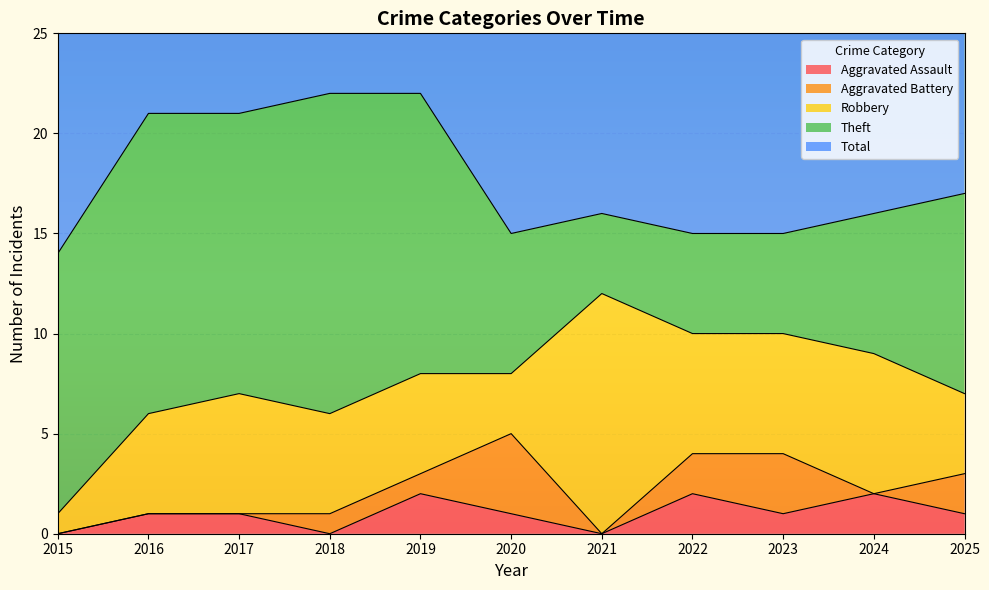

Reading left to right, transcribe all the data shown in this chart.

Aggravated Assault: 2015=0	2016=1	2017=1	2018=0	2019=2	2020=1	2021=0	2022=2	2023=1	2024=2	2025=1
Aggravated Battery: 2015=0	2016=0	2017=0	2018=1	2019=1	2020=4	2021=0	2022=2	2023=3	2024=0	2025=2
Robbery: 2015=1	2016=5	2017=6	2018=5	2019=5	2020=3	2021=12	2022=6	2023=6	2024=7	2025=4
Theft: 2015=13	2016=15	2017=14	2018=16	2019=14	2020=7	2021=4	2022=5	2023=5	2024=7	2025=10
Total: 2015=14	2016=21	2017=21	2018=22	2019=22	2020=15	2021=16	2022=15	2023=15	2024=17	2025=17